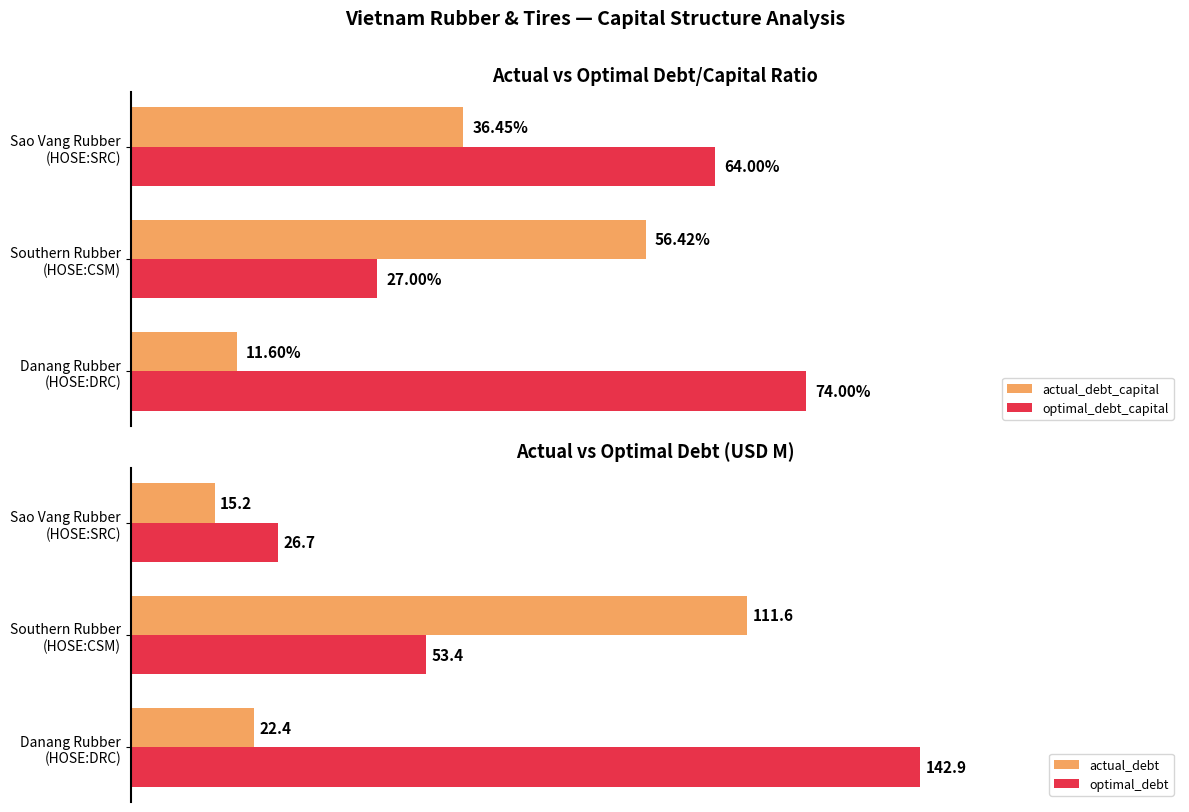

What is the sum of all actual_debt_capital values?

1.0